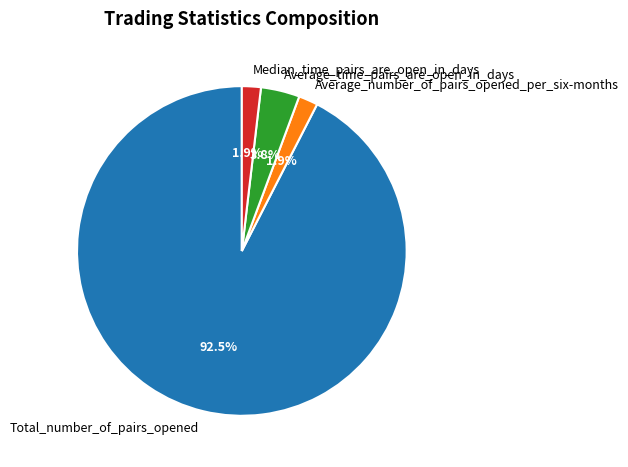

True or false: Average_time_pairs_are_open_in_days accounts for 4% of the total.

True